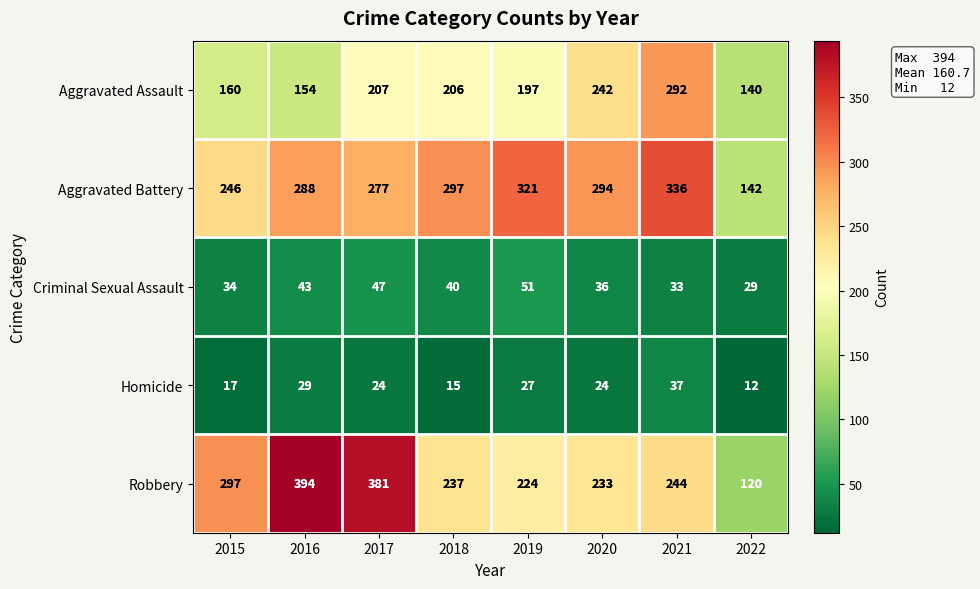

Which series changed the most between 2015 and 2017?

Robbery